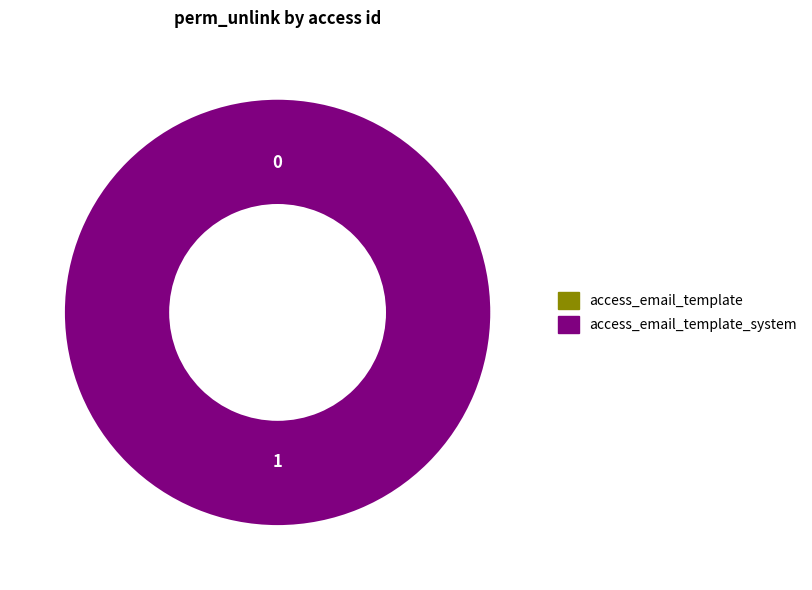

Which has a higher value, access_email_template or access_email_template_system?

access_email_template_system